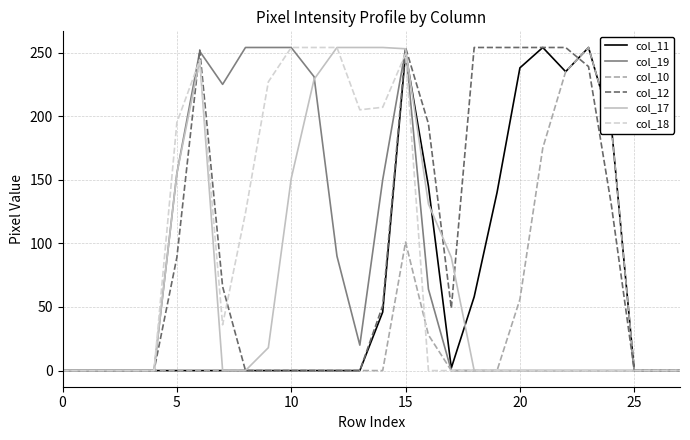

How many lines are shown in the chart?

6